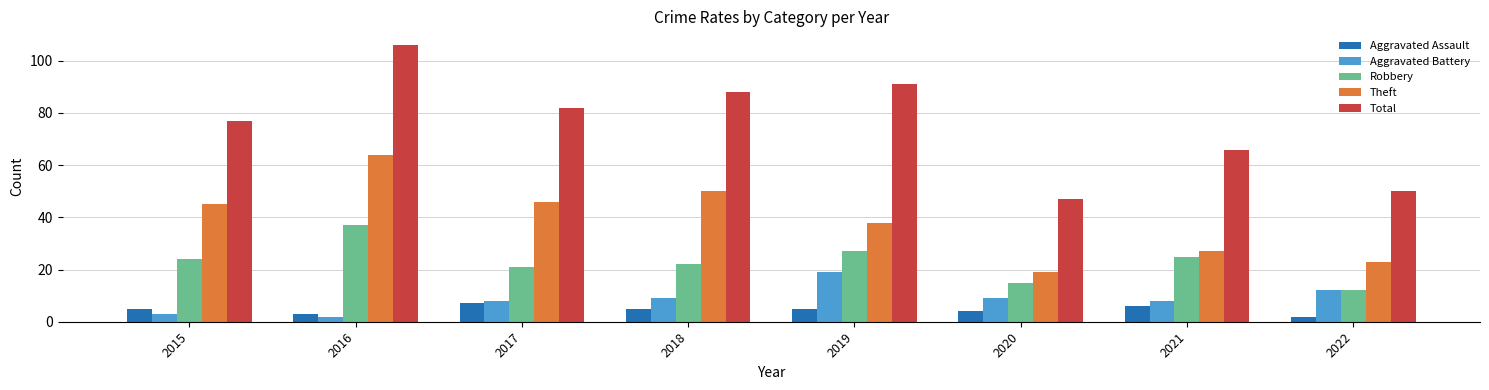

True or false: Theft has a value of 23 at 2022.

True